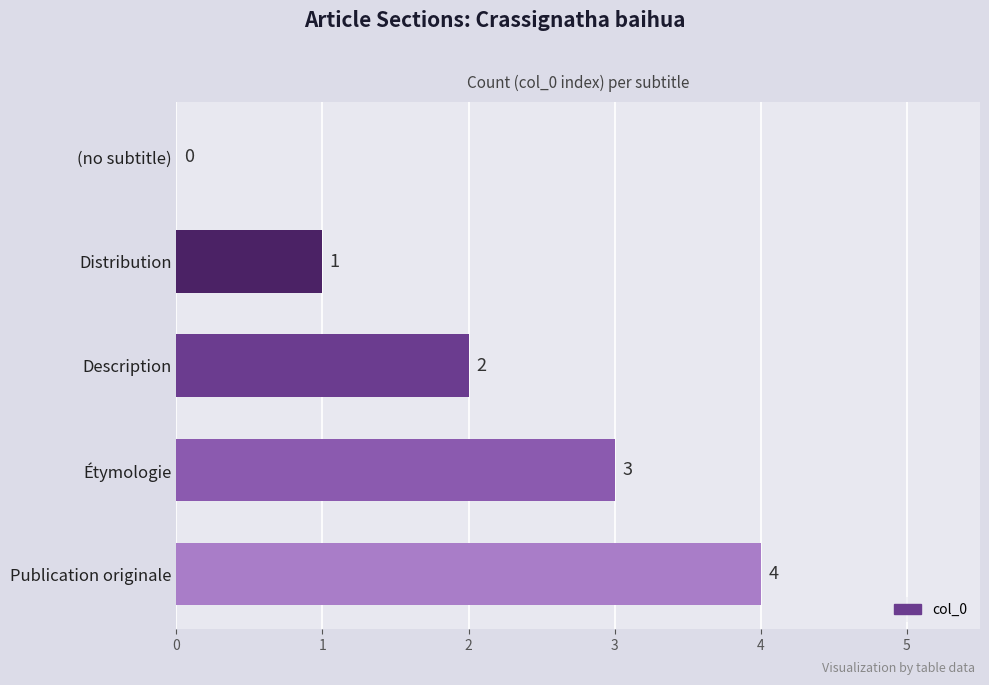

What value does the data have at Étymologie?

3